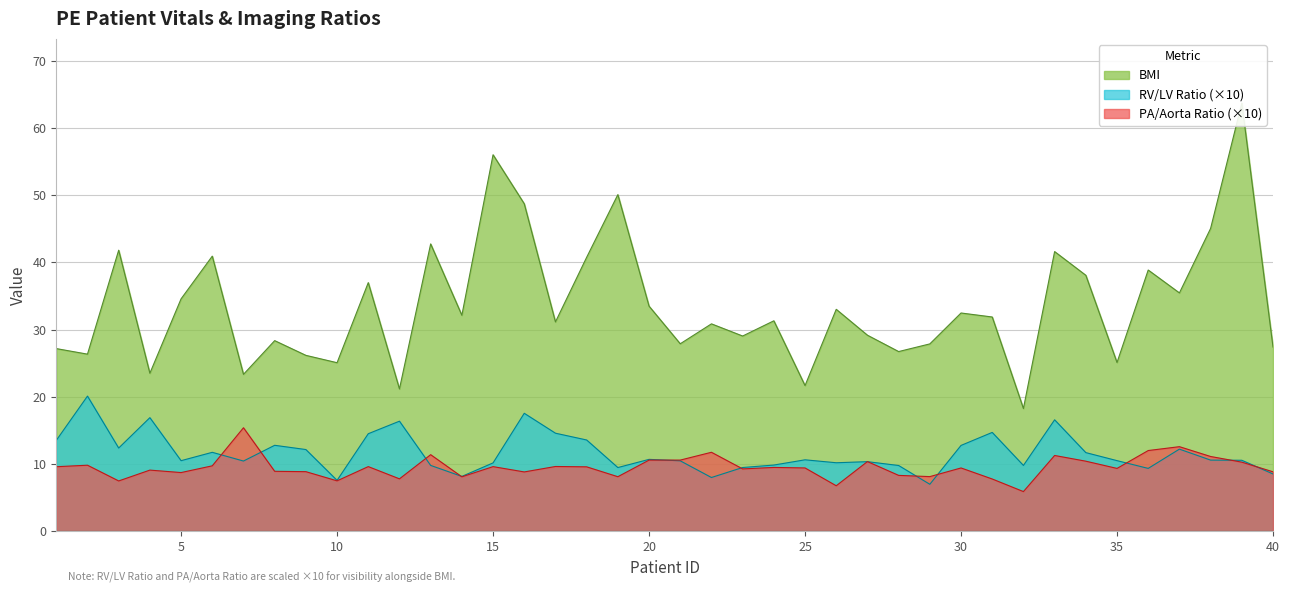

Where do RV/LV Ratio and PA/Aorta Ratio first cross each other?

6 and 7